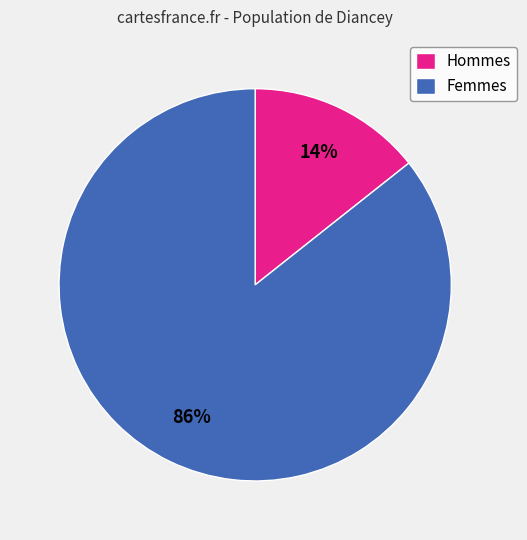

To the nearest percent, what is the average slice percentage?

50%